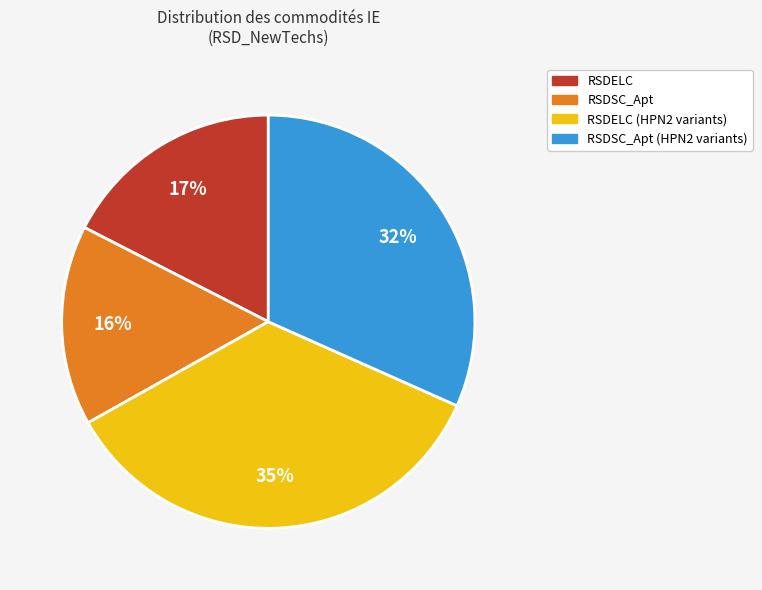

To the nearest percent, what is the average slice percentage?

25%